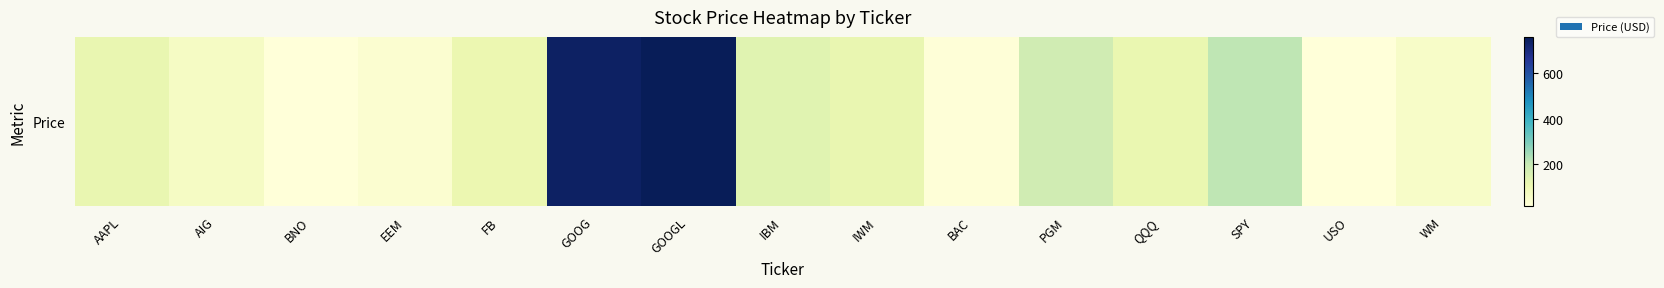

Reading right to left, what are all the values shown in this chart?

53.6	13.1	208.7	113.6	177.6	17.8	116.5	135.8	760.0	740.0	107.8	34.5	14.7	62.0	117.3